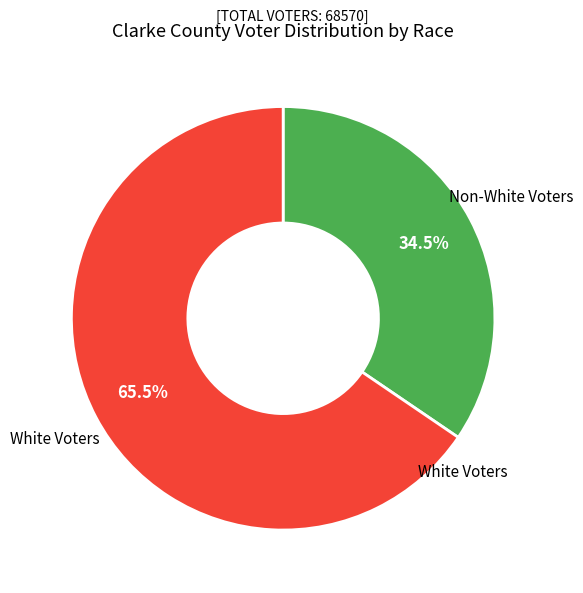

Is there any slice that represents more than half of the pie?

Yes